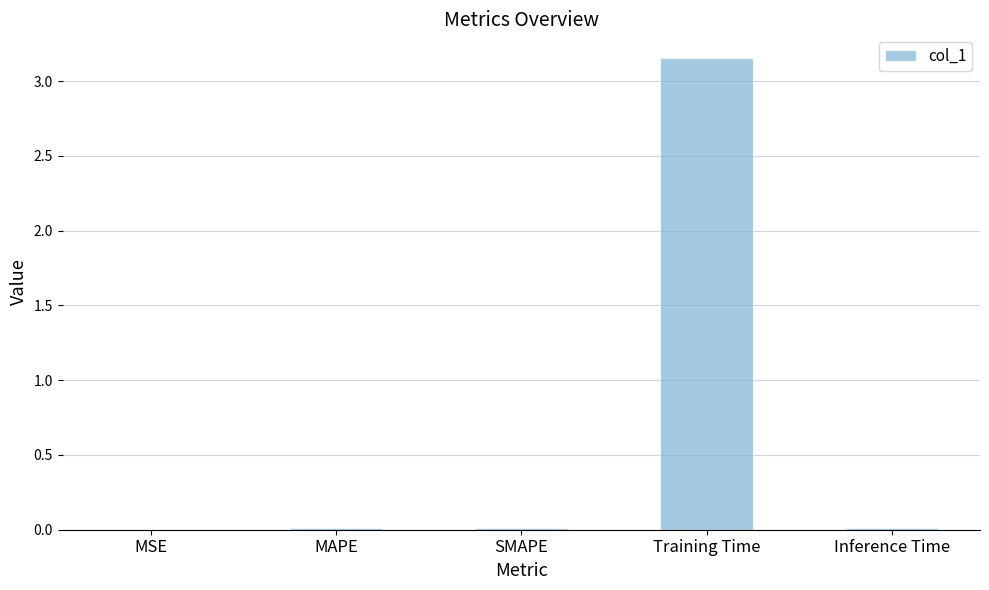

The value at MAPE is 0.0. True or false?

True